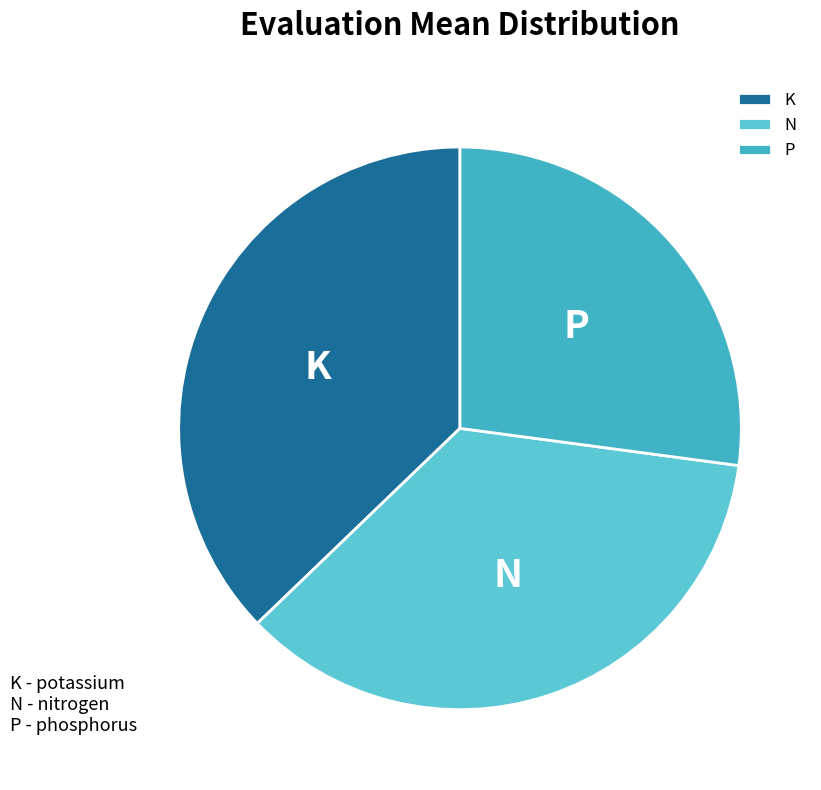

What is the ratio of the value at N to the value at P?

1.3